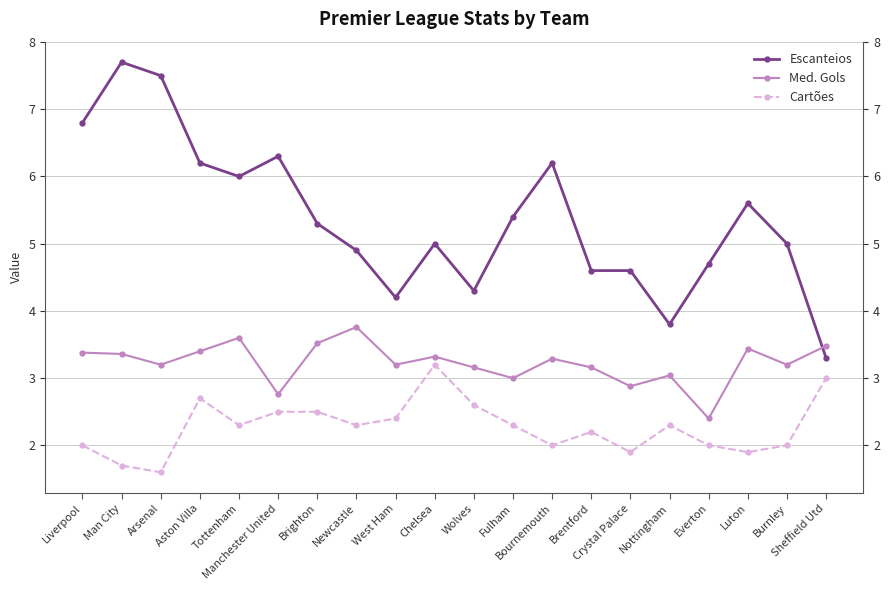

Which series changed the most between Manchester United and Newcastle?

Escanteios